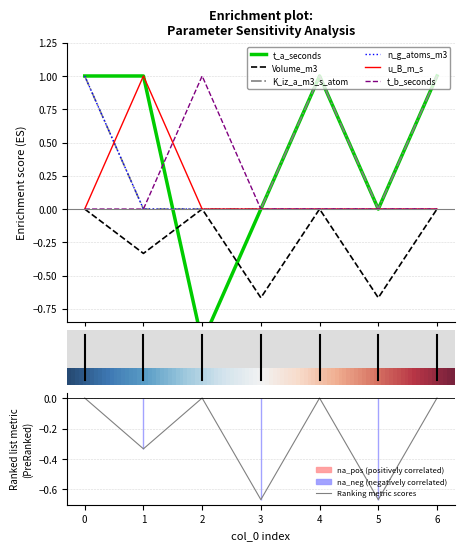

At which category does Volume_m3 reach its first local peak?

2